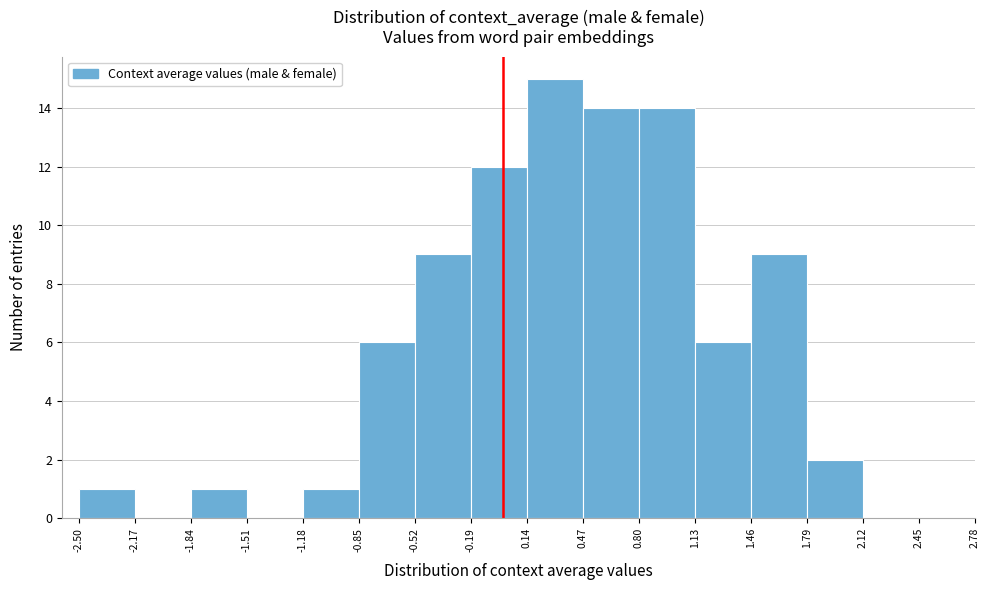

Which range on the x-axis has the tallest bar?

0.14 to 0.47